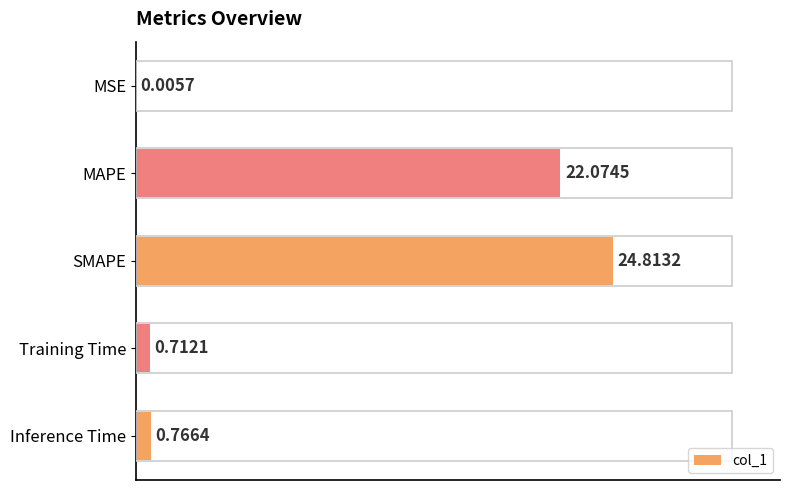

Between Training Time and MSE, which is larger?

Training Time